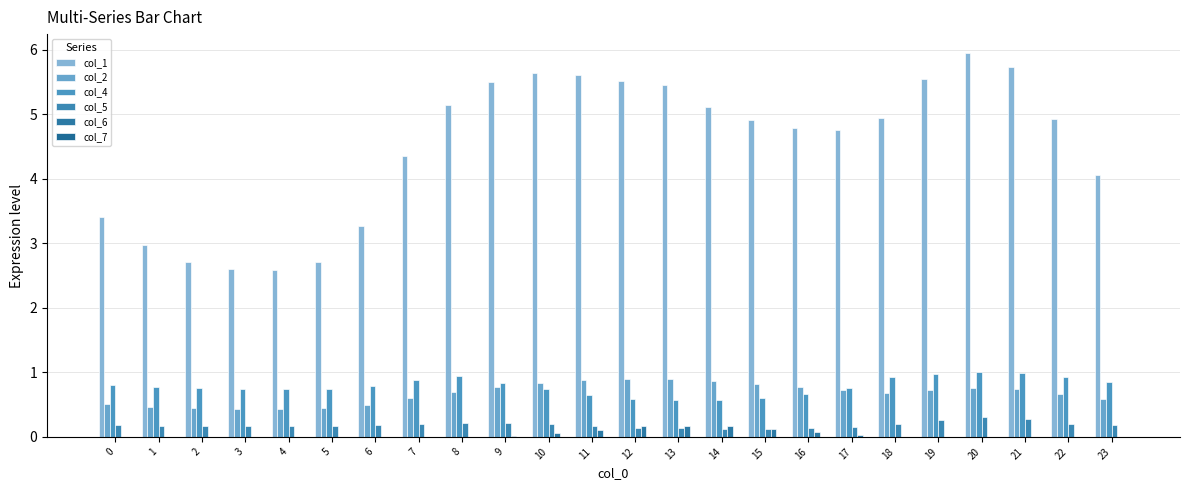

What is the value of the col_1 bar at the 17th from the left?

4.8